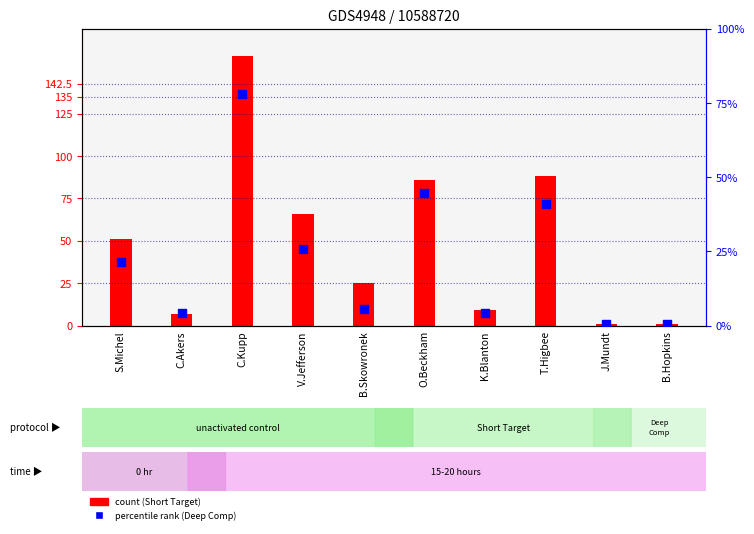

Which series has the largest Y range (max minus min)?

Short Target (count)